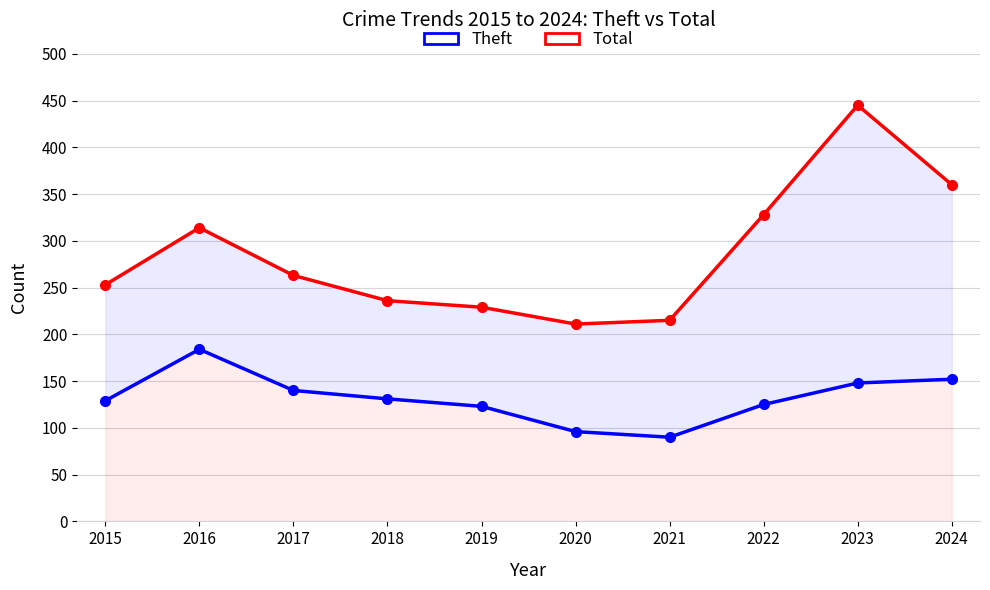

True or false: Total has a value of 427 at 2016.

False